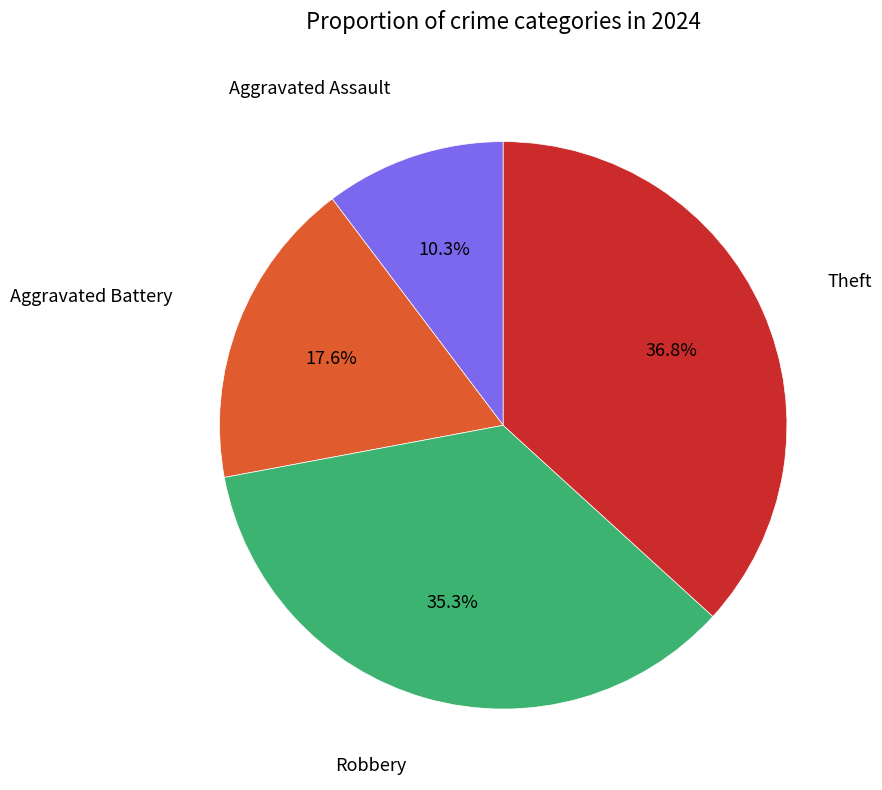

How many slices are in this pie chart?

4